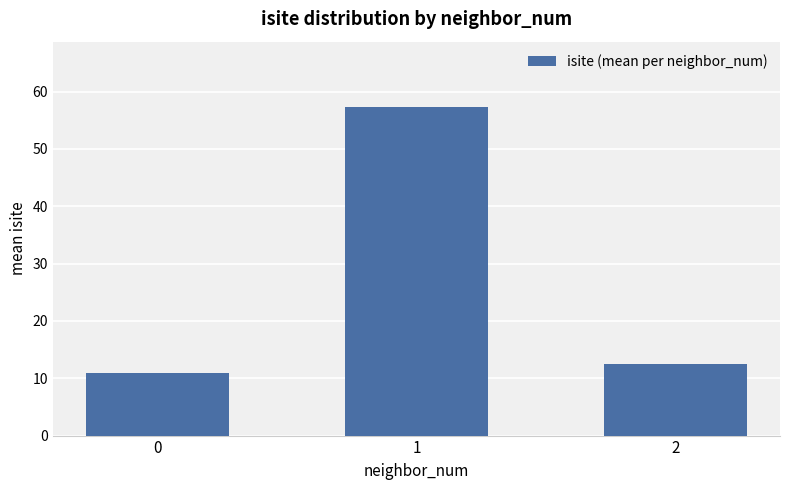

The chart shows a value of 12.5 at 2. True or false?

True